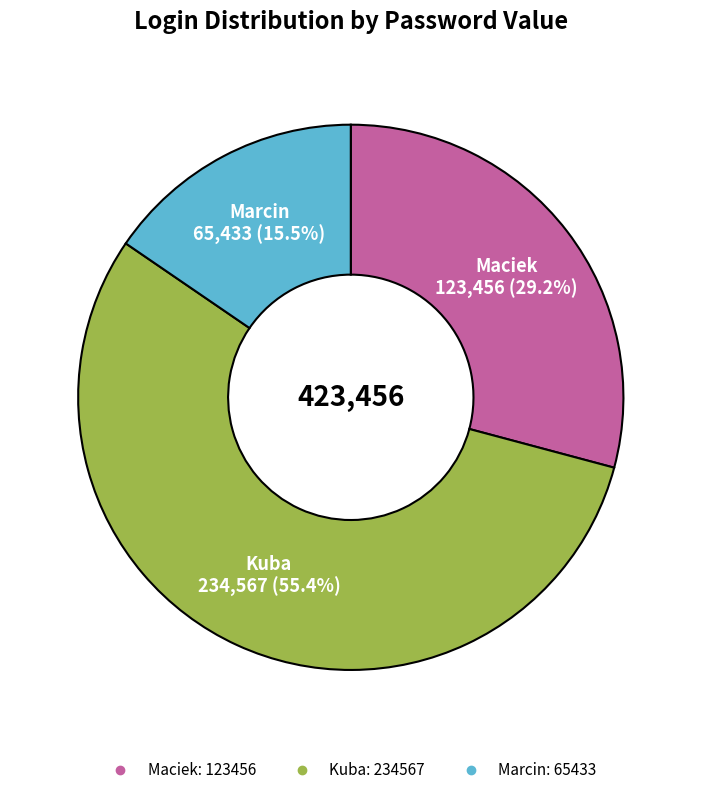

Between Marcin and Kuba, which is larger?

Kuba